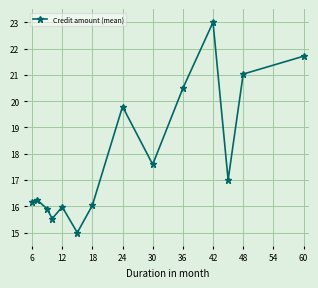

Reading left to right, what are all the values shown in this chart?

16.2	16.2	15.9	15.5	16.0	15.0	16.0	19.8	17.6	20.5	23.0	17.0	21.0	21.7